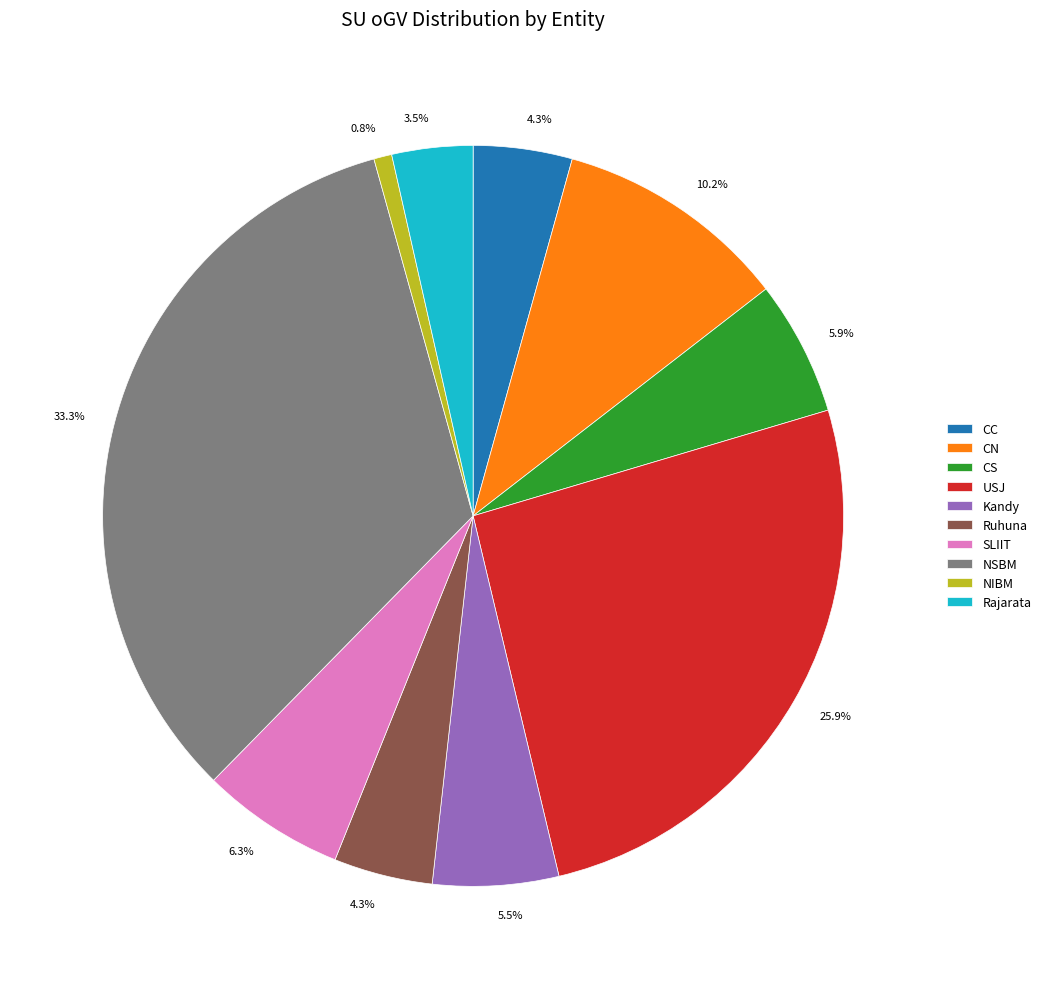

How many slices are in this pie chart?

10